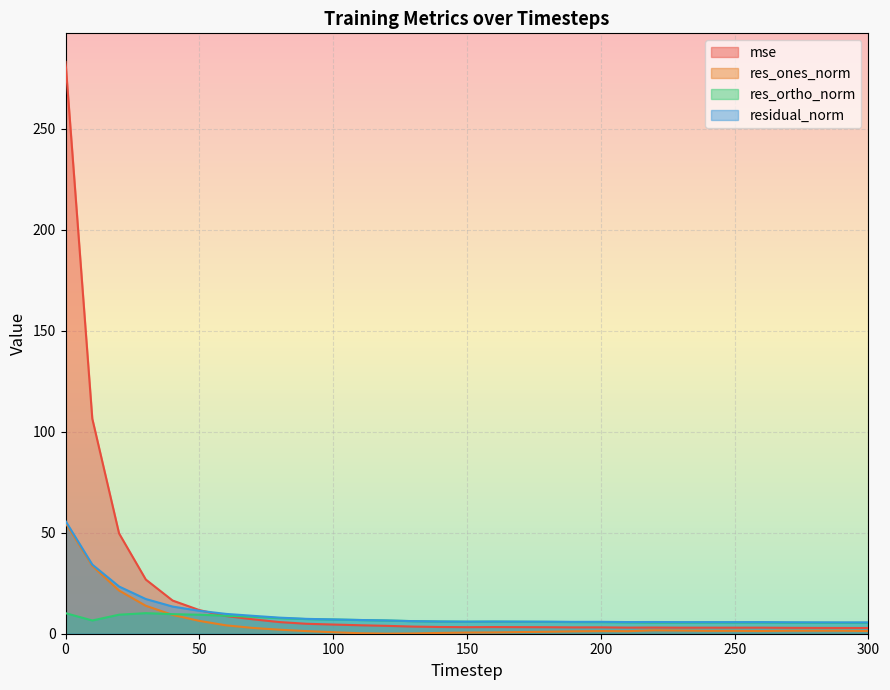

At which label does residual_norm reach its minimum?

300